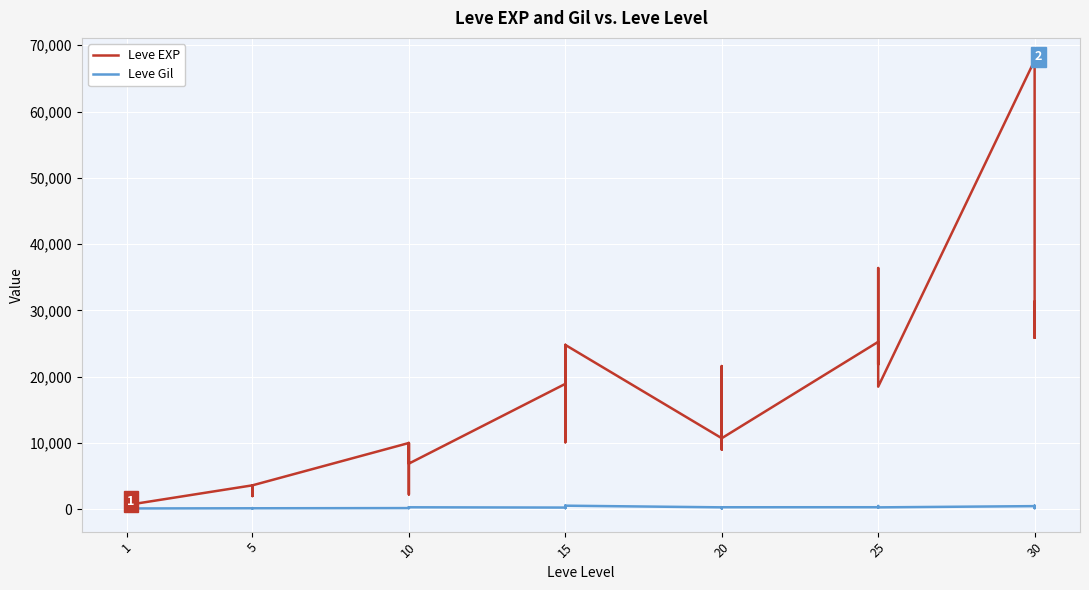

In Leve EXP, how many points are higher than both neighbors (excluding endpoints)?

12